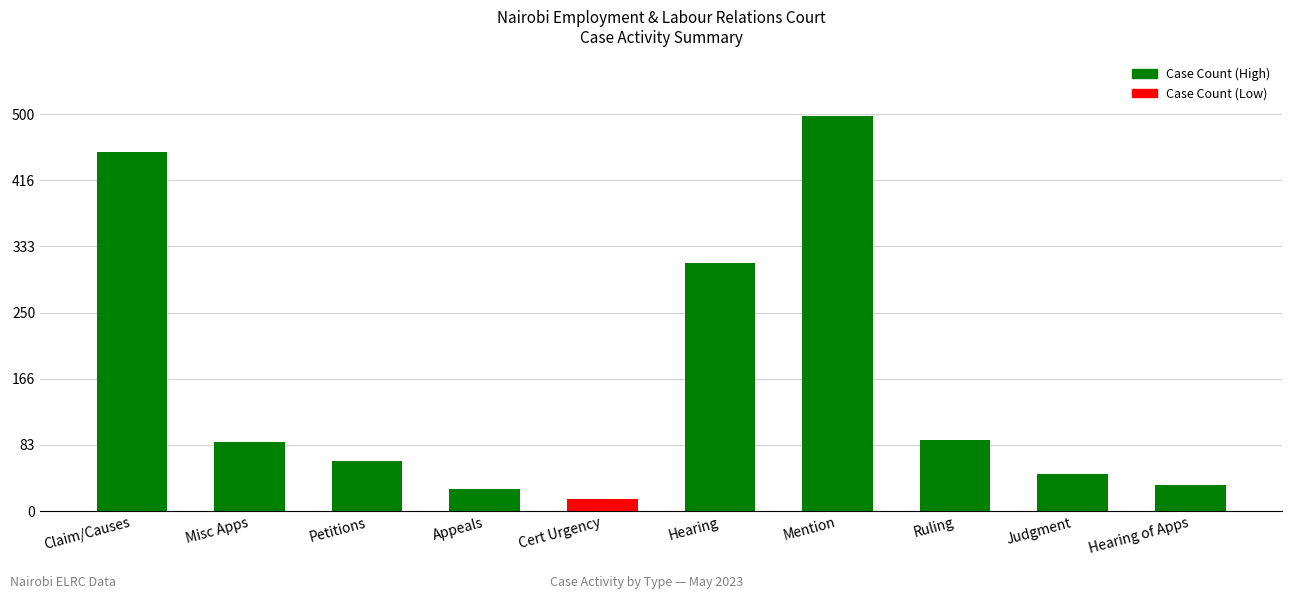

Which label corresponds to the smallest value in the chart?

Cert Urgency